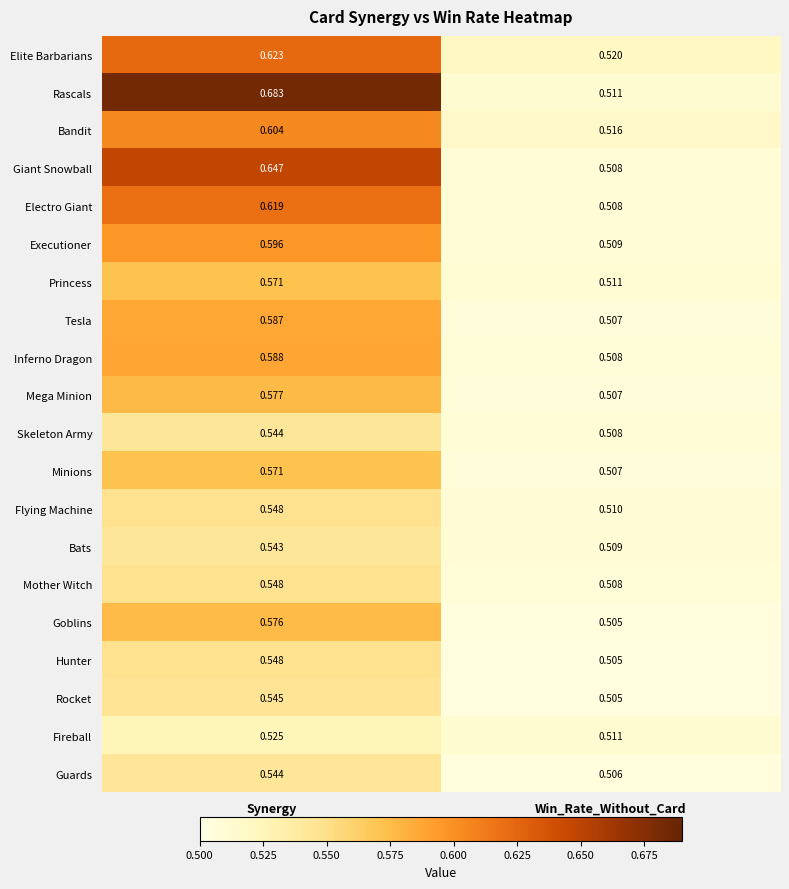

At how many categories does at least one series exceed 0?

2